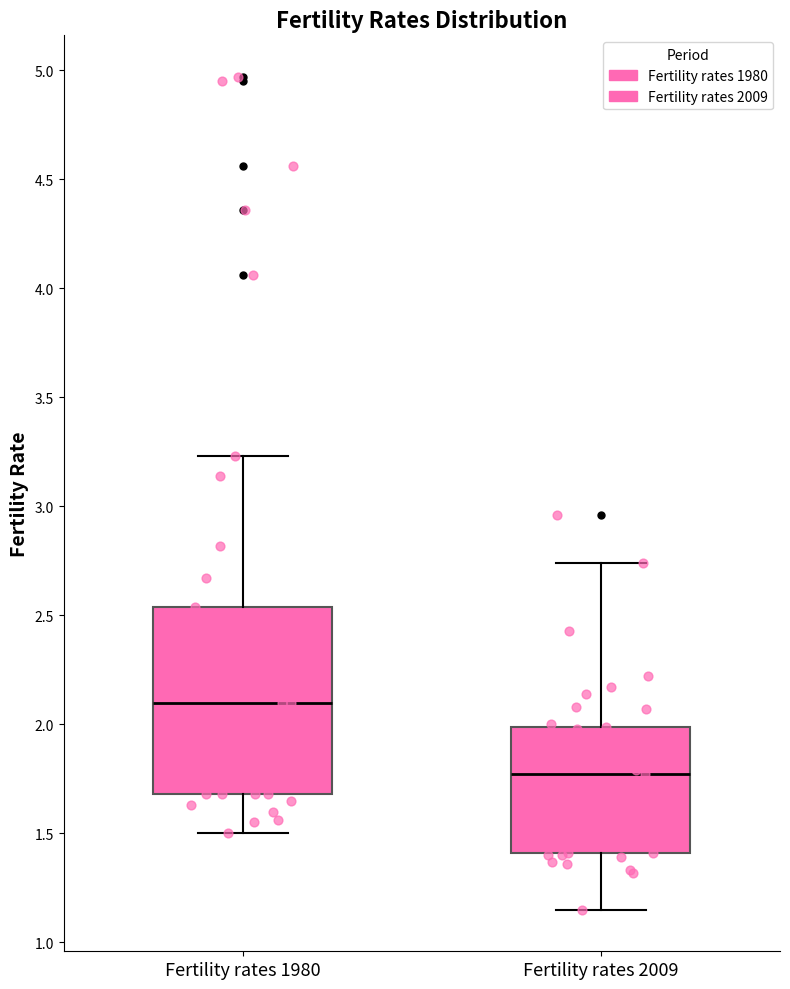

Reading left to right, transcribe this box plot: for each box, give where its median line is, the range the box spans, and where its two whiskers end, as read against the y-axis. The values are not printed on the chart, so give them approximately, as read against the axis.

Fertility rates 1980: median 2.10, box 1.70 to 2.55, whiskers 1.50 to 3.25
Fertility rates 2009: median 1.75, box 1.40 to 2.00, whiskers 1.15 to 2.75